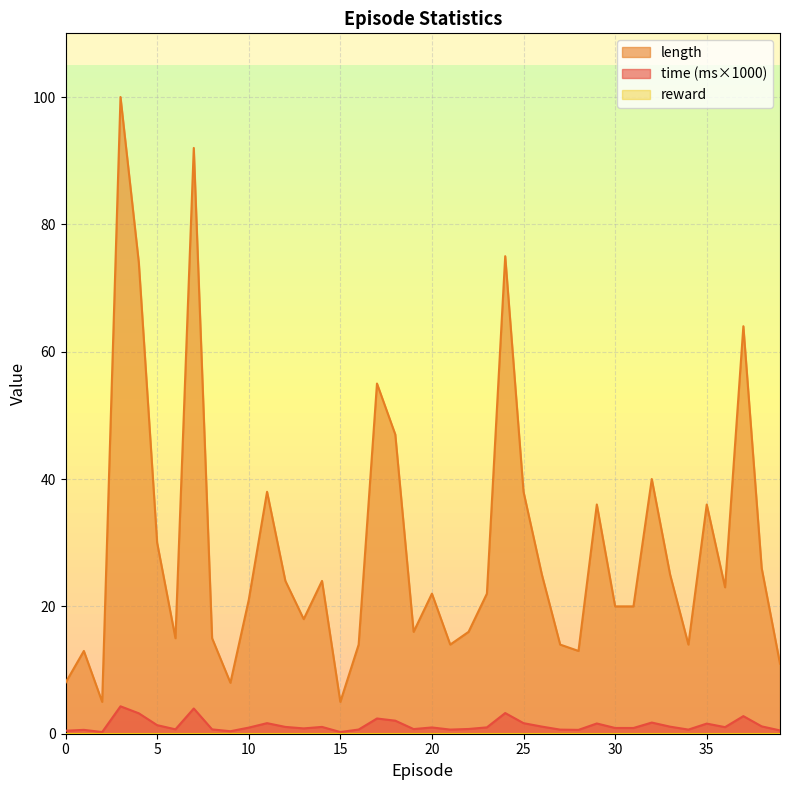

At which category does length reach its first local peak?

1